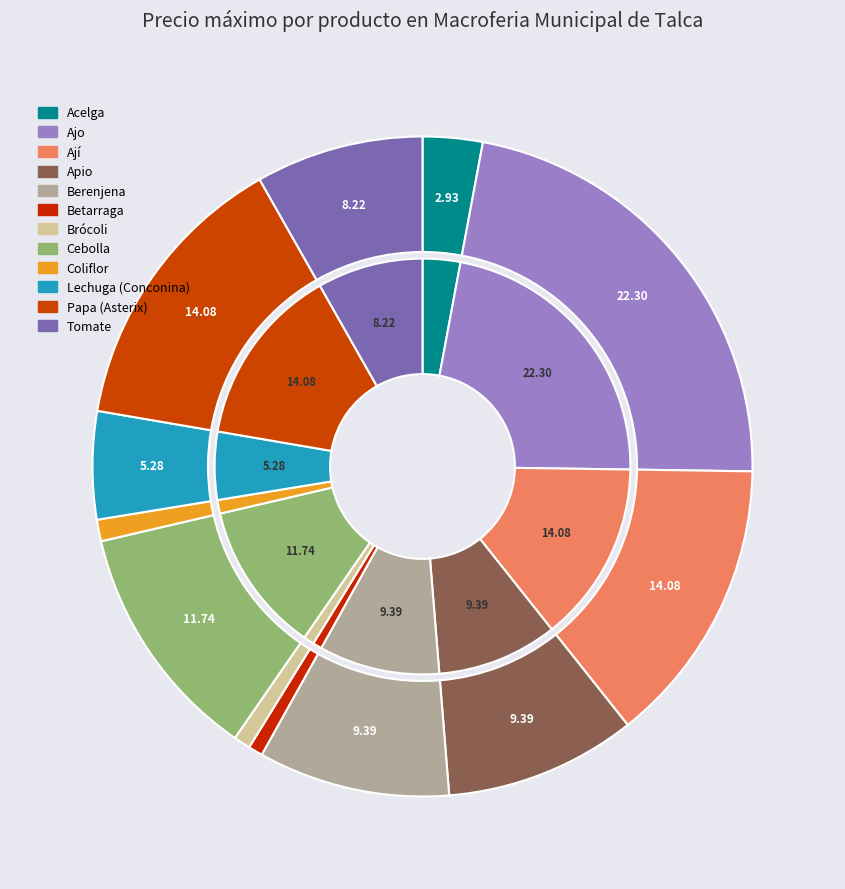

The Apio slice represents 9% of the pie. True or false?

True